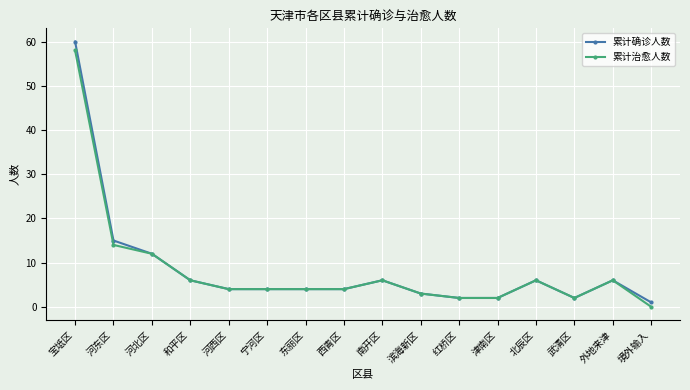

Read the 累计确诊人数 value at 南开区, to the nearest 10.

10